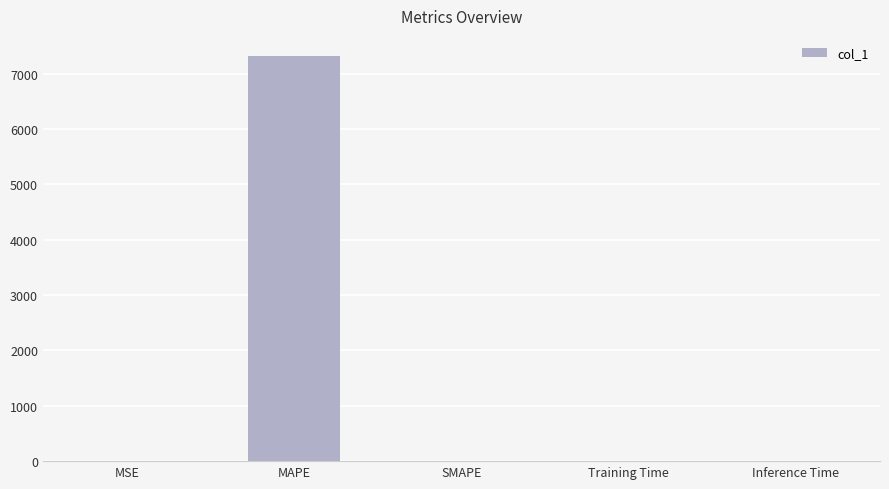

Are the bars grouped side by side (vs. stacked)?

No